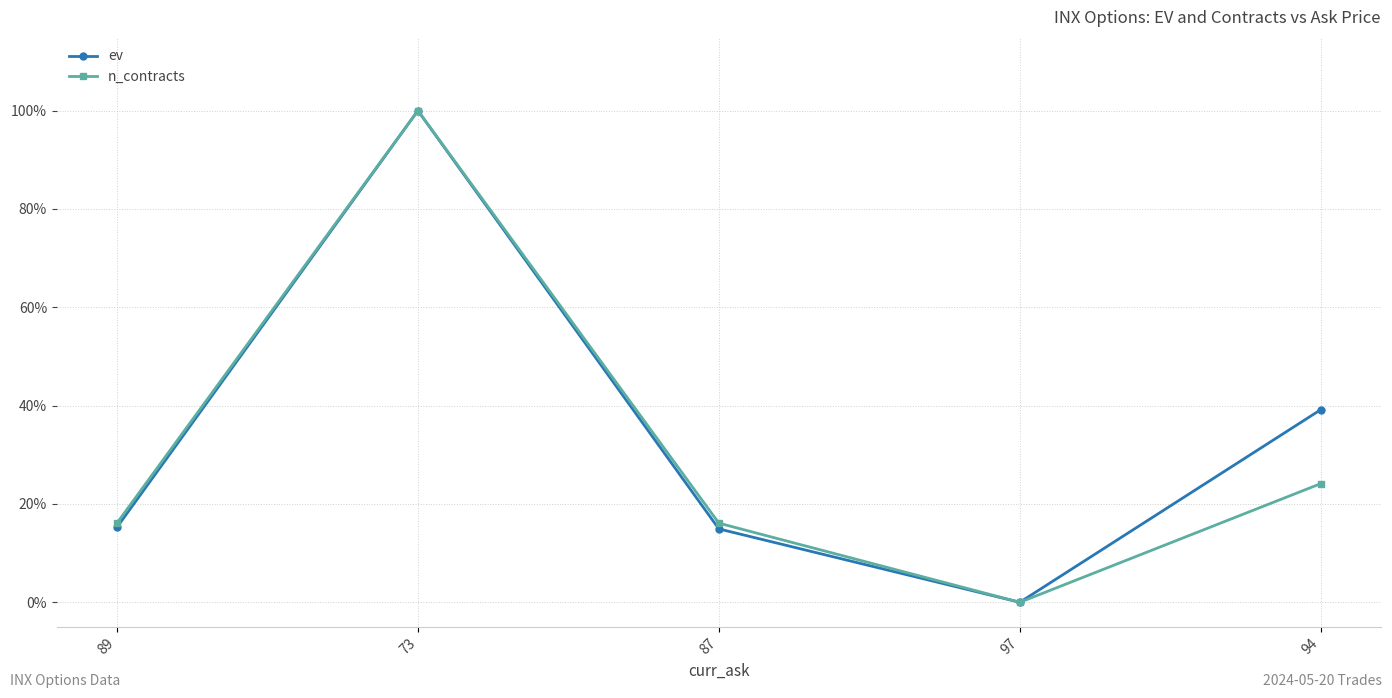

At how many categories does at least one series exceed 0?

4